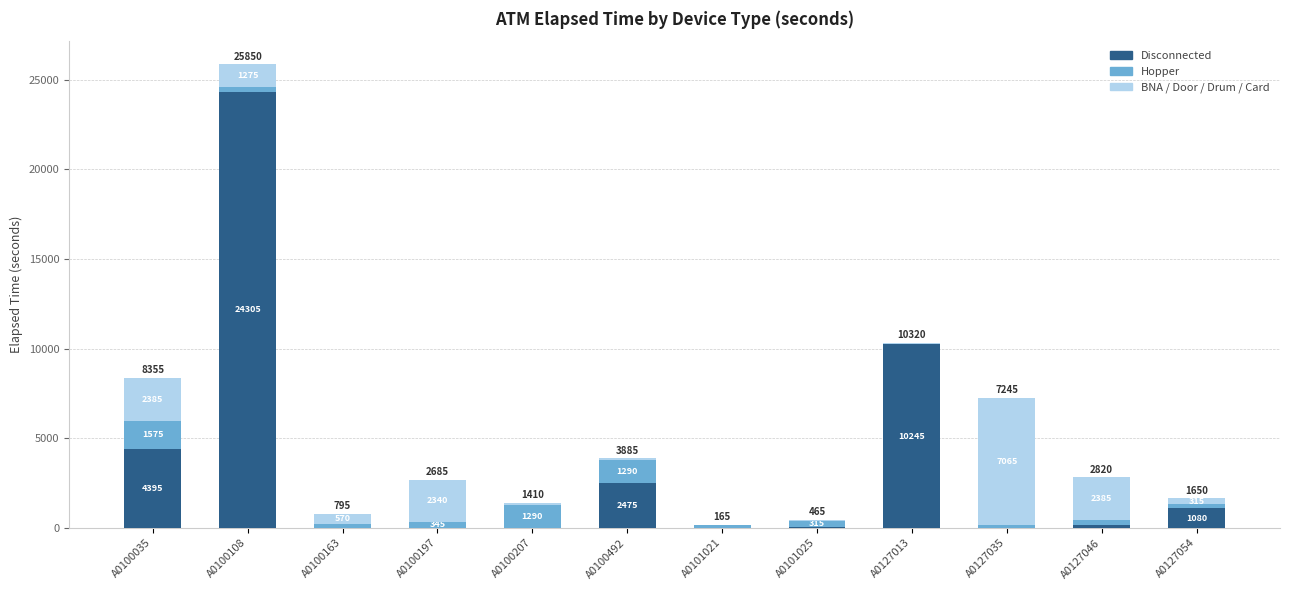

At which category is the sum across all series the highest?

A0100108